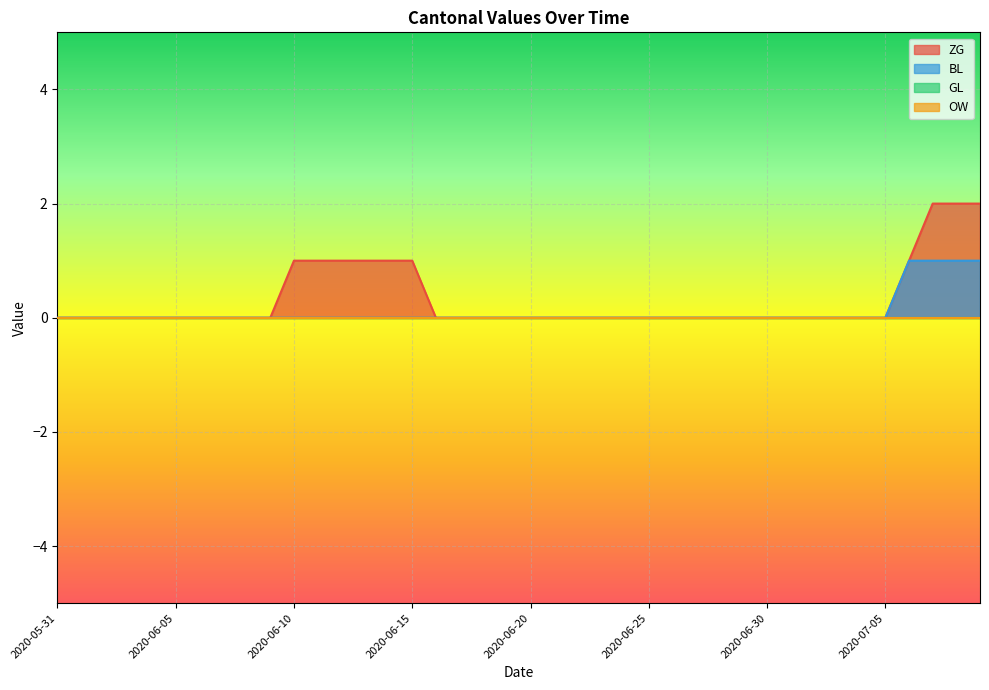

True or false: BL and ZG cross at least once.

False